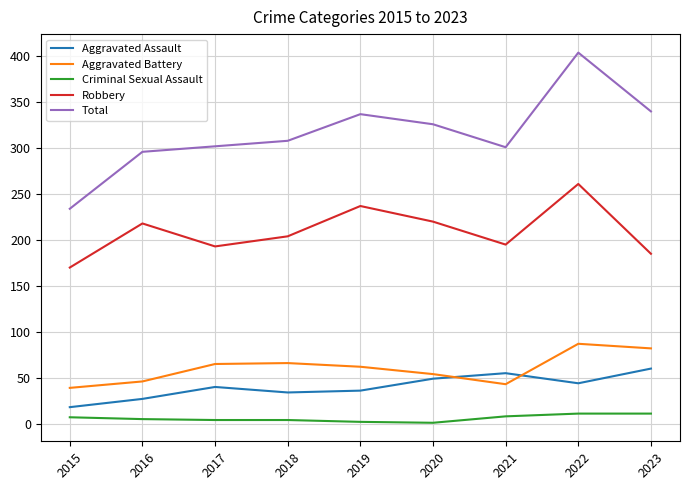

What is the average value of the Robbery series?

209